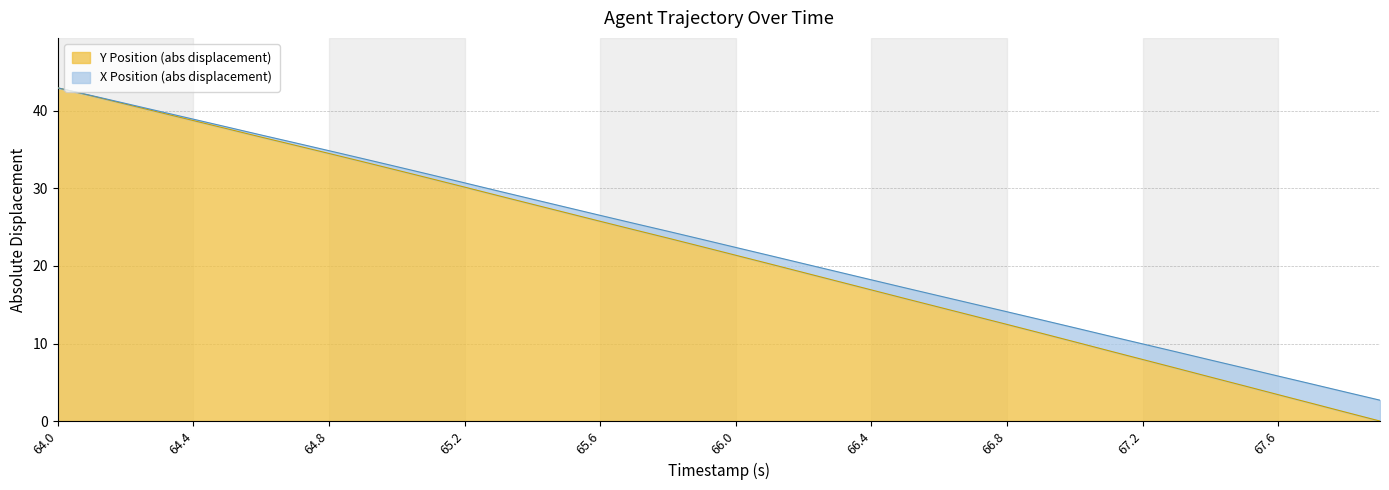

True or false: Y Position (abs displacement) has a value of 16.9 at 66.4.

True